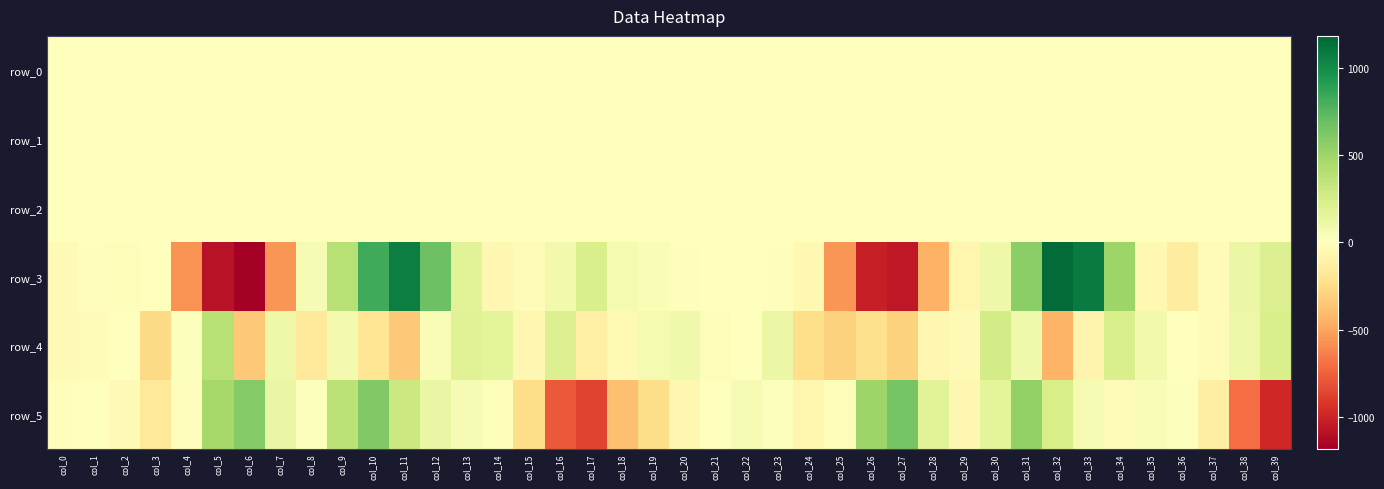

Reading left to right, extract all data points from this chart.

row_0: -0.1	0.0	0.0	-0.0	0.1	-0.1	0.2	0.4	0.0	-0.2	0.0	0.2	0.3	0.2	0.3	0.5	0.5	-0.1	-0.3	-0.2	-0.1	-0.0	-0.0	0.1	-0.0	-0.1	-0.2	0.2	0.5	0.3	0.0	-0.0	0.3	0.3	0.3	0.1	0.2	0.4	0.5	0.1
row_1: -0.0	-0.0	-0.0	-0.0	0.0	-0.3	-0.7	-1.0	-0.9	-0.8	-0.9	-0.7	-0.2	0.0	-0.0	-0.1	-0.2	-0.2	-0.0	-0.0	0.0	0.0	0.0	0.0	0.0	0.0	-0.2	-0.7	-0.9	-0.8	-0.7	-0.9	-0.9	-0.4	0.0	0.1	0.0	-0.1	-0.1	-0.1
row_2: 1.0	1.0	1.0	0.8	0.3	0.6	0.9	1.3	1.3	1.1	1.3	0.8	0.4	0.5	0.8	1.1	1.1	1.0	0.9	0.9	1.0	1.0	1.0	1.0	0.8	0.3	0.5	1.1	1.3	1.0	1.0	1.4	1.1	0.6	0.3	0.6	1.0	1.2	1.1	1.0
row_3: -41.5	-13.5	23.7	-8.5	-568.2	-1080.8	-1181.4	-559.8	47.7	390.6	829.7	1069.6	675.7	176.5	-60.0	-22.9	80.5	231.6	62.2	37.2	-12.2	-1.8	-3.7	-18.0	-51.9	-562.7	-1018.2	-1052.9	-445.5	-68.1	98.6	569.5	1154.8	1084.6	499.1	-50.7	-140.0	-28.0	118.7	209.5
row_4: -37.9	-23.1	-1.5	-266.8	14.4	392.3	-342.0	92.7	-162.6	68.9	-189.9	-345.4	40.2	193.8	160.2	-64.4	212.2	-119.2	-36.9	57.0	86.5	26.9	8.4	116.1	-231.1	-300.8	-222.5	-300.4	-60.7	-37.5	262.4	90.0	-435.6	-74.7	231.9	80.9	3.1	-26.4	105.3	231.9
row_5: -18.1	-1.6	-41.6	-162.4	-17.8	467.8	595.6	126.0	9.3	373.4	600.0	303.3	122.4	51.1	23.5	-248.1	-779.2	-861.6	-384.3	-247.3	-56.4	-4.3	50.7	15.6	-69.6	23.3	500.6	639.3	182.2	-64.4	160.3	541.6	247.7	47.7	-21.6	35.6	16.5	-126.4	-704.7	-982.6